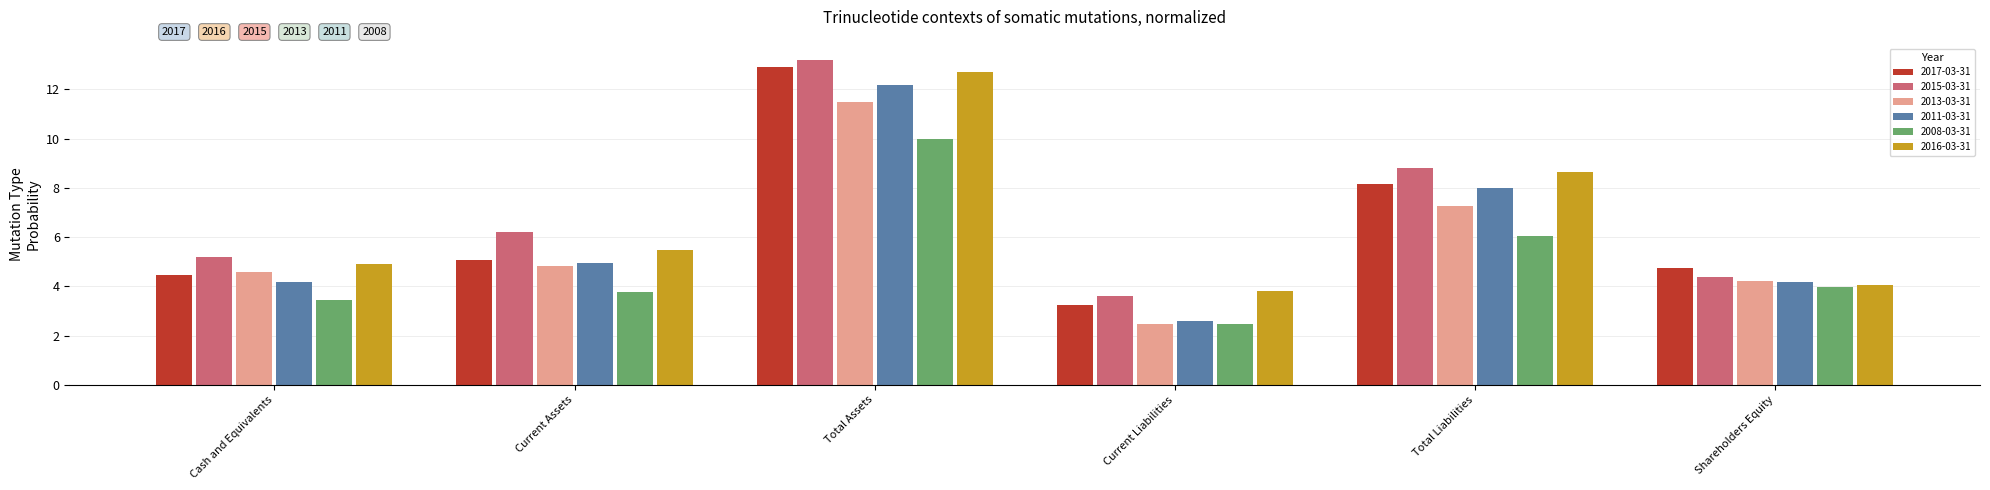

What position from the left is Current Assets?

2